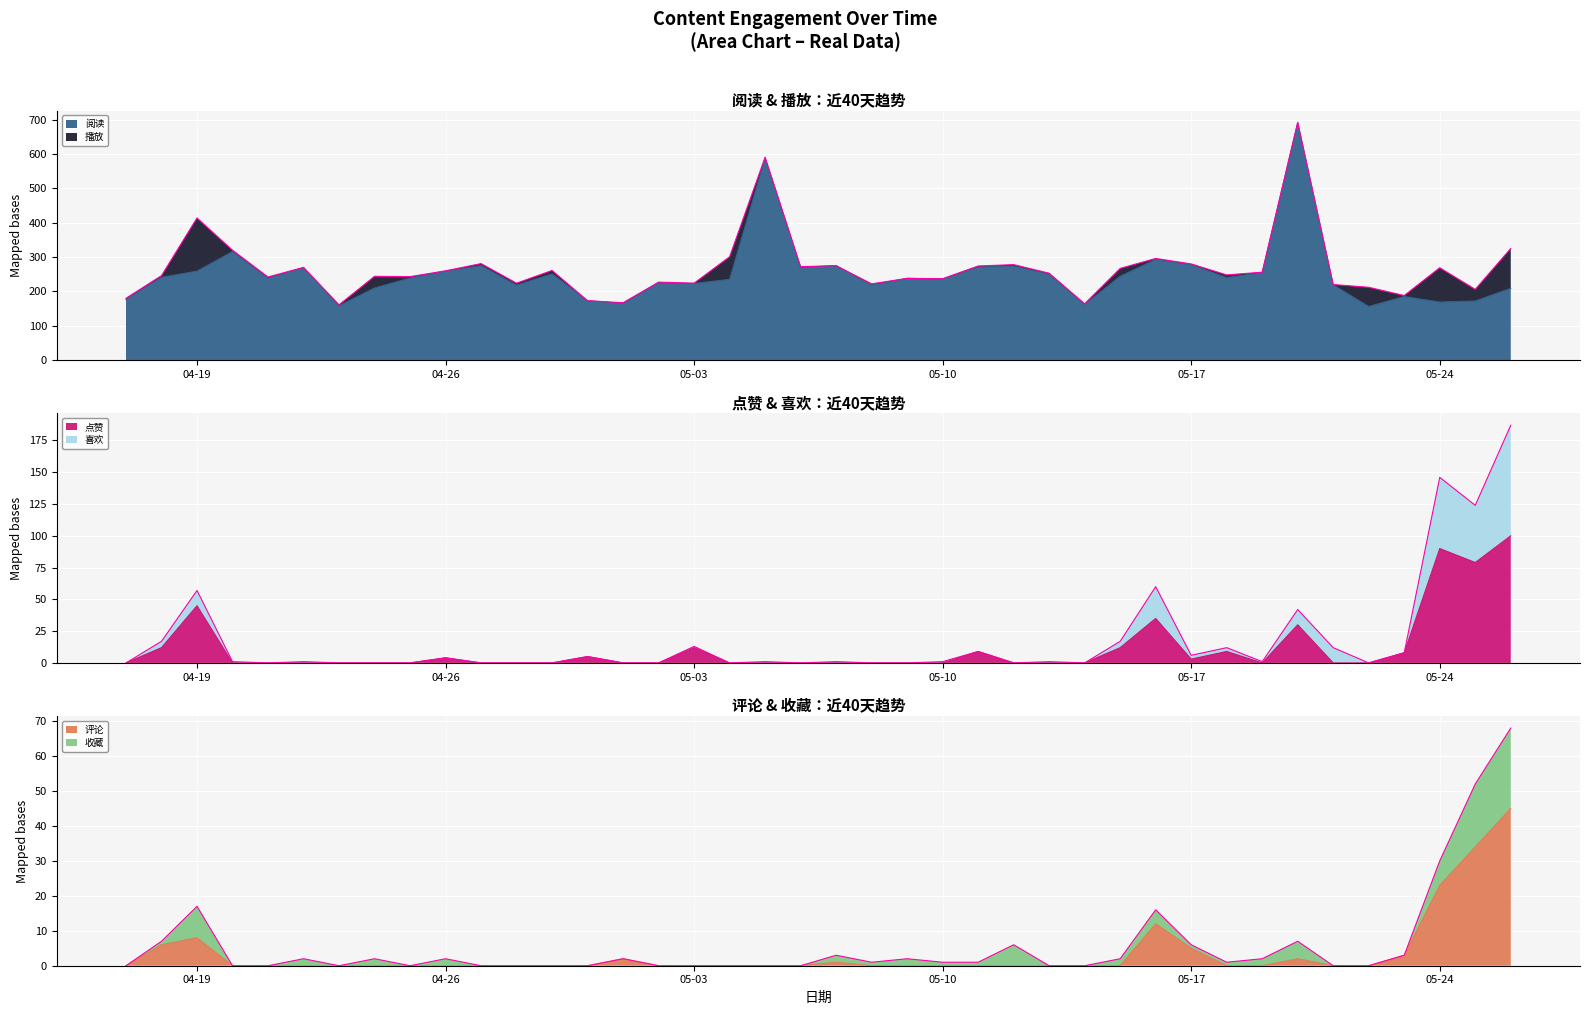

What is the label of the 13th point from the right?

2022-05-14